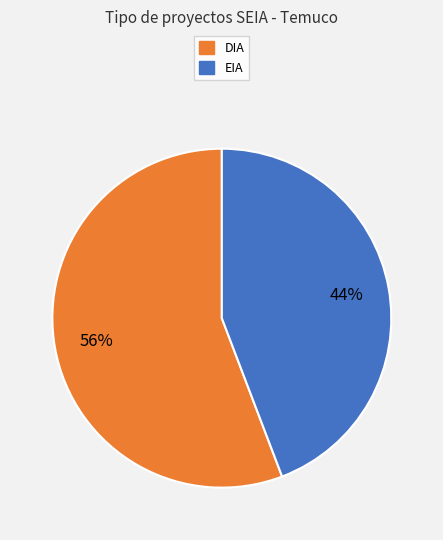

How many slices are in this pie chart?

2